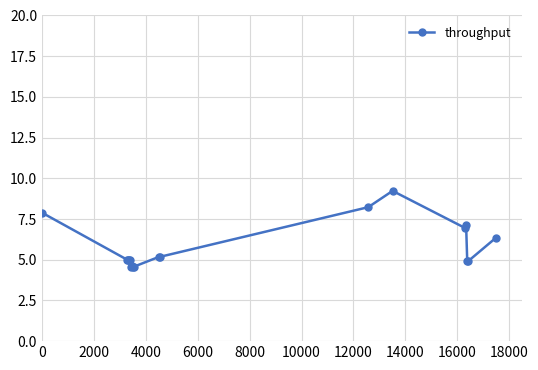

True or false: there are more than 0 points higher than both neighbors.

True